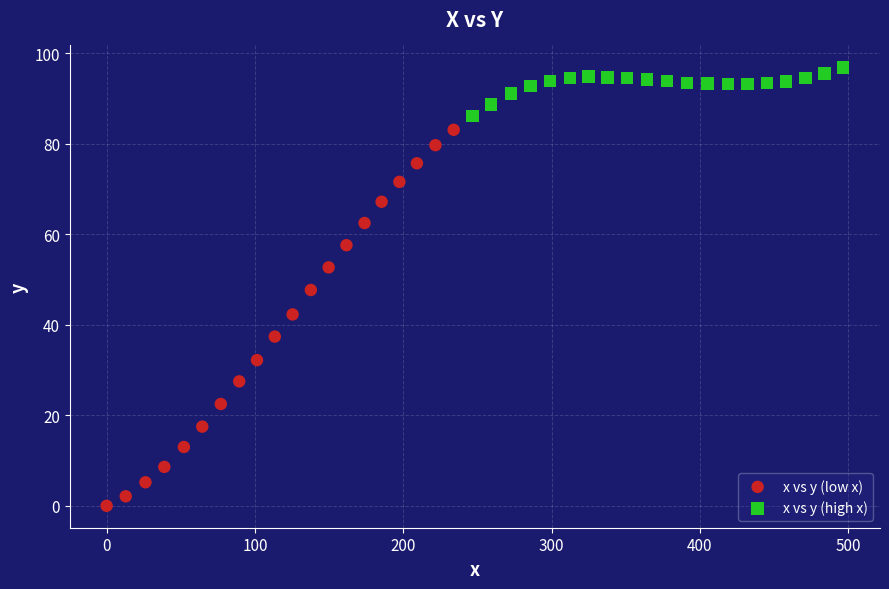

Which series contains the highest Y value?

x vs y (high x)